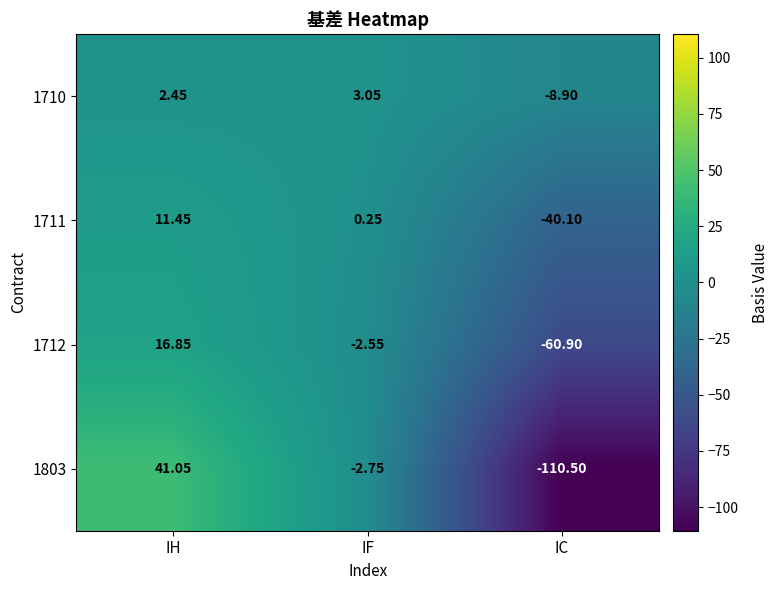

How many data points does each series have?

3